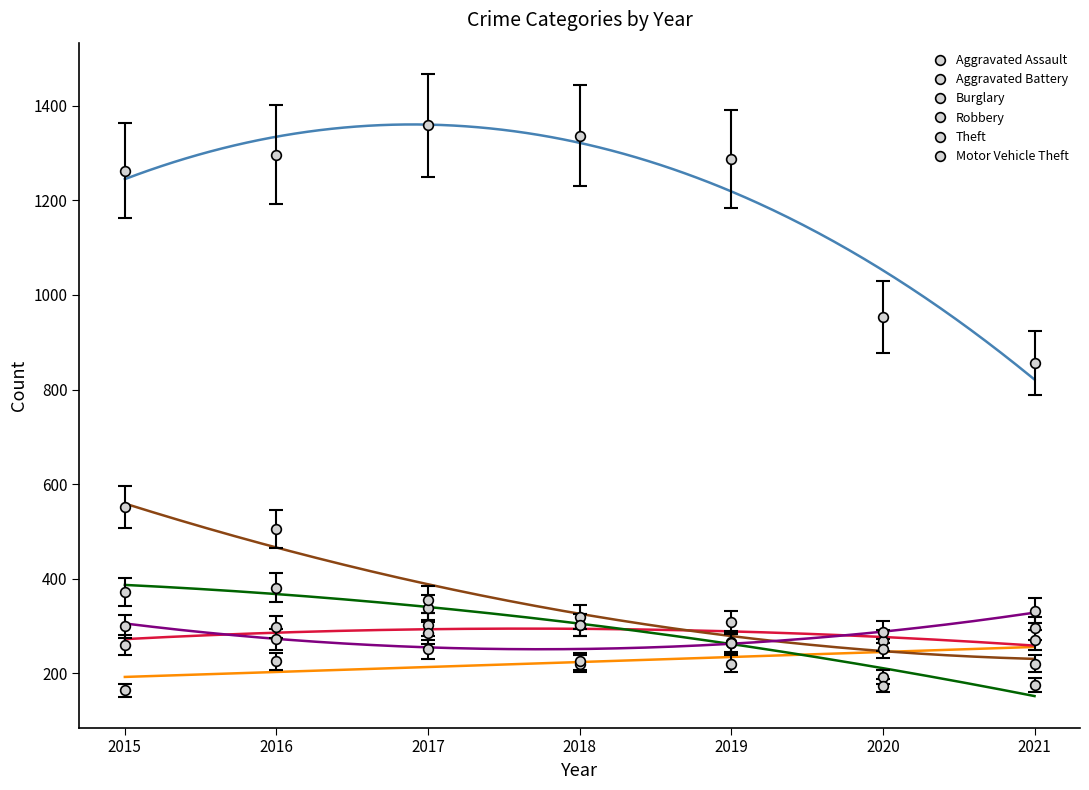

Rank the series at 2020 from highest to lowest value.

Theft, Motor Vehicle Theft, Aggravated Battery, Burglary, Aggravated Assault, Robbery